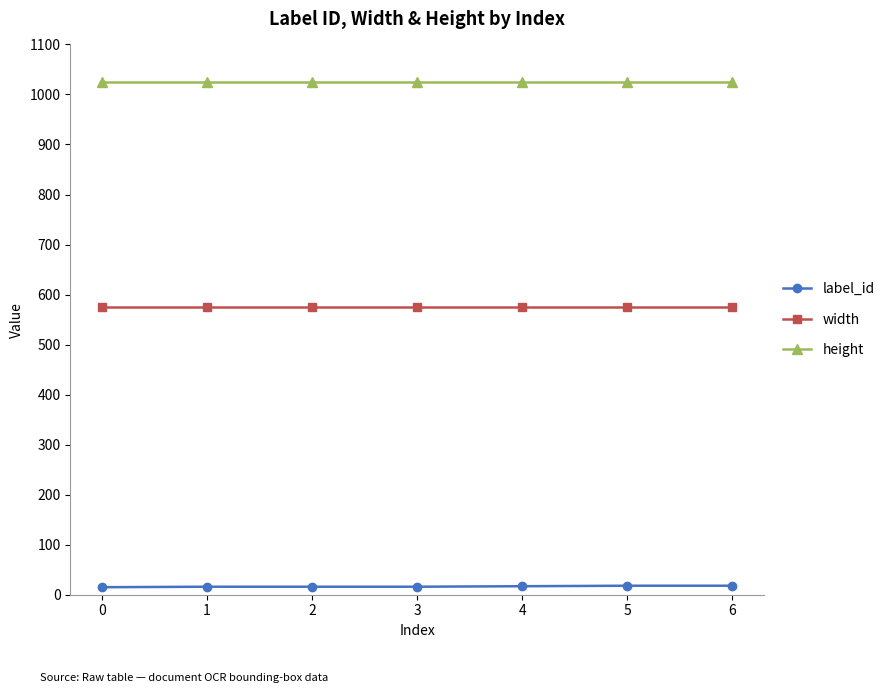

What is the approximate value of label_id at 3?

16